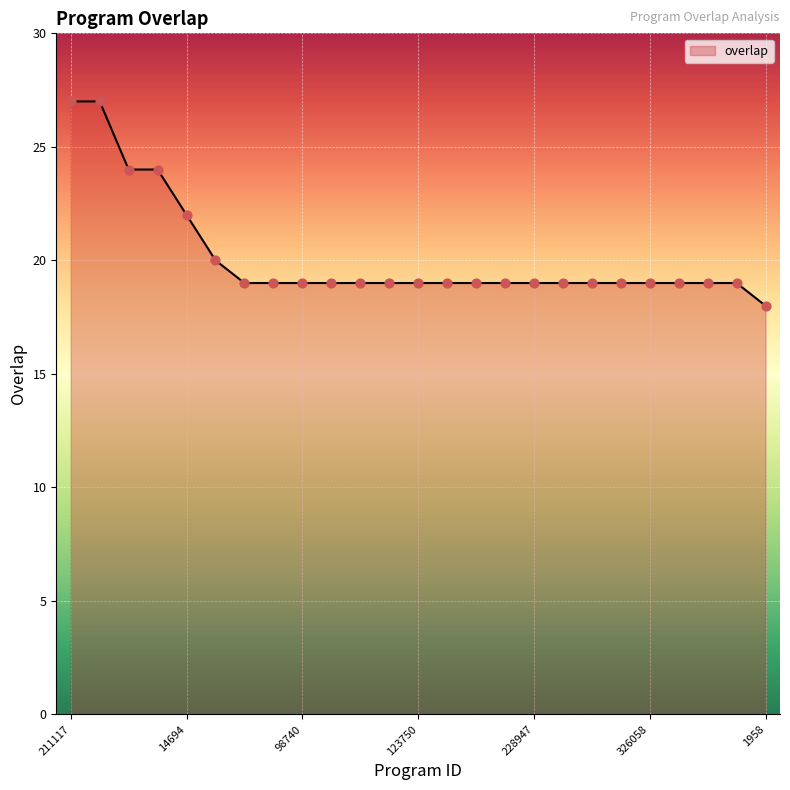

What is the smallest value displayed?

18